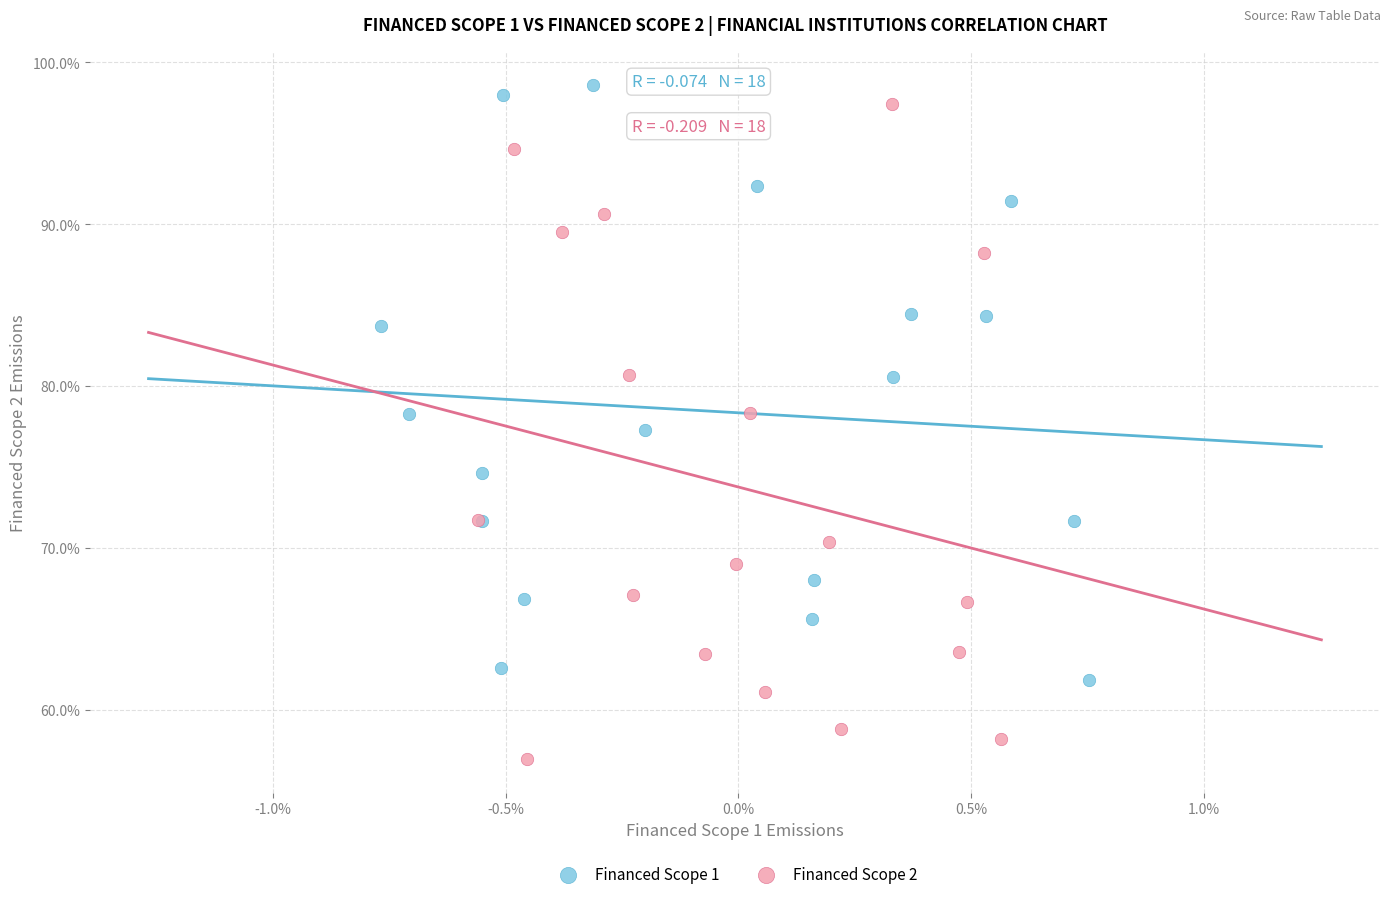

What are all the series names shown in the legend?

Financed Scope 1, Financed Scope 2